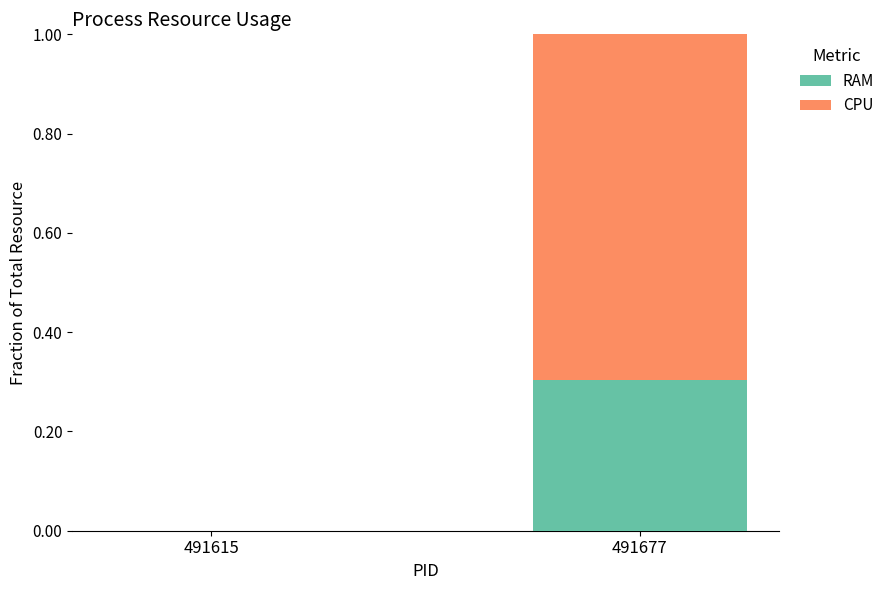

Is it true that RAM equals 0.2 at 491615?

False